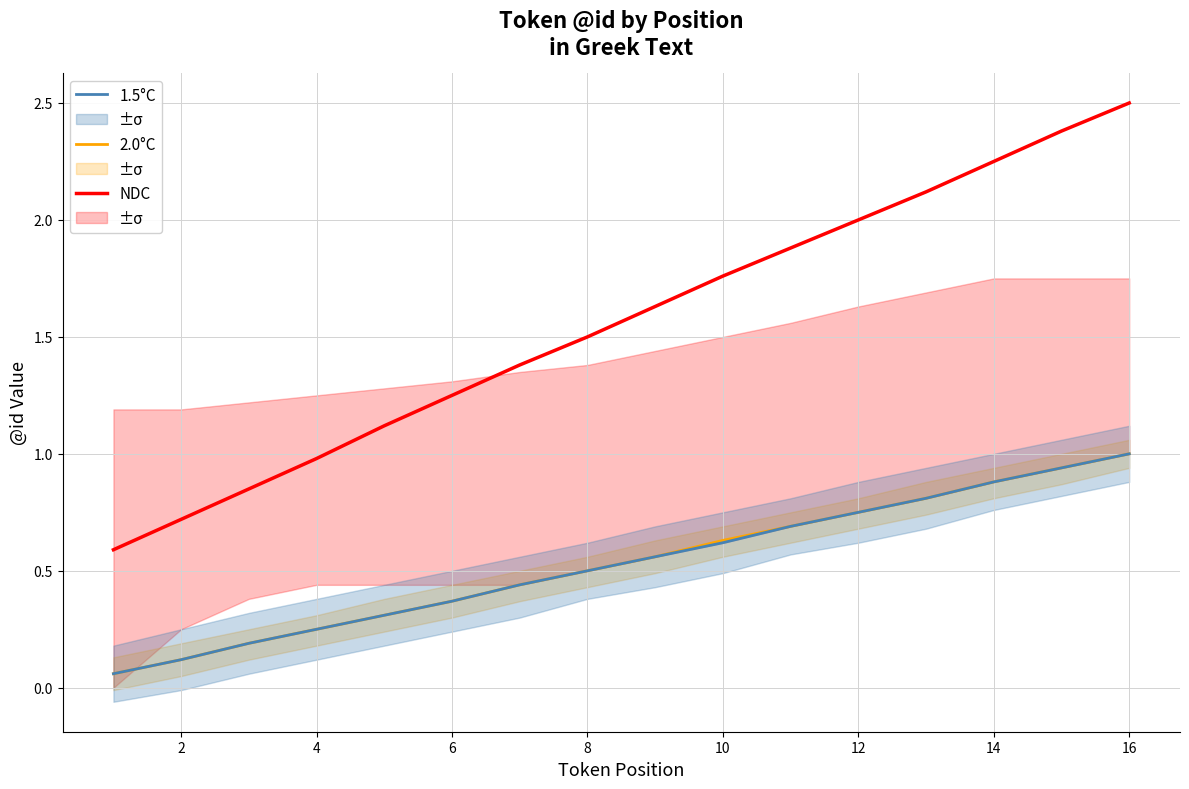

The NDC series shows 0.3 at 2. True or false?

False